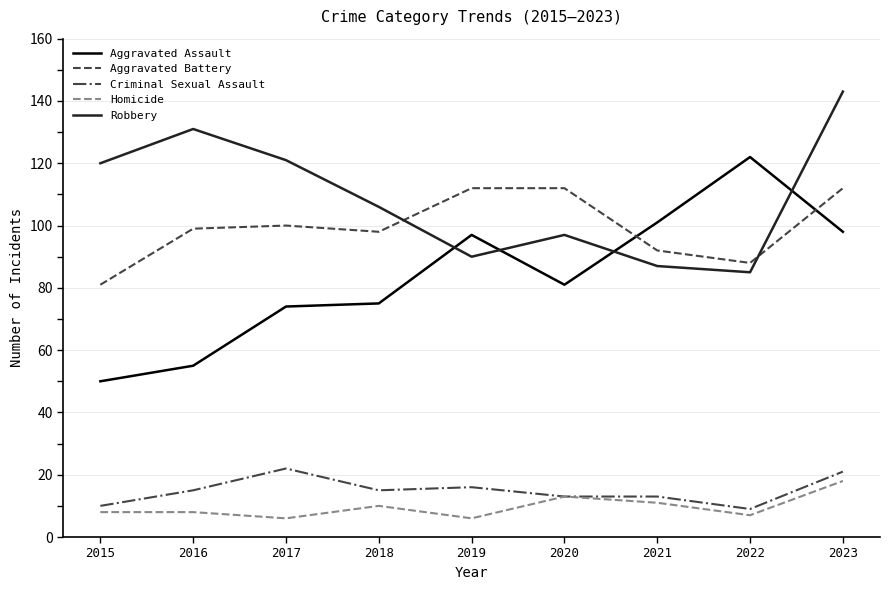

What is the total value across all series at 2016?

308